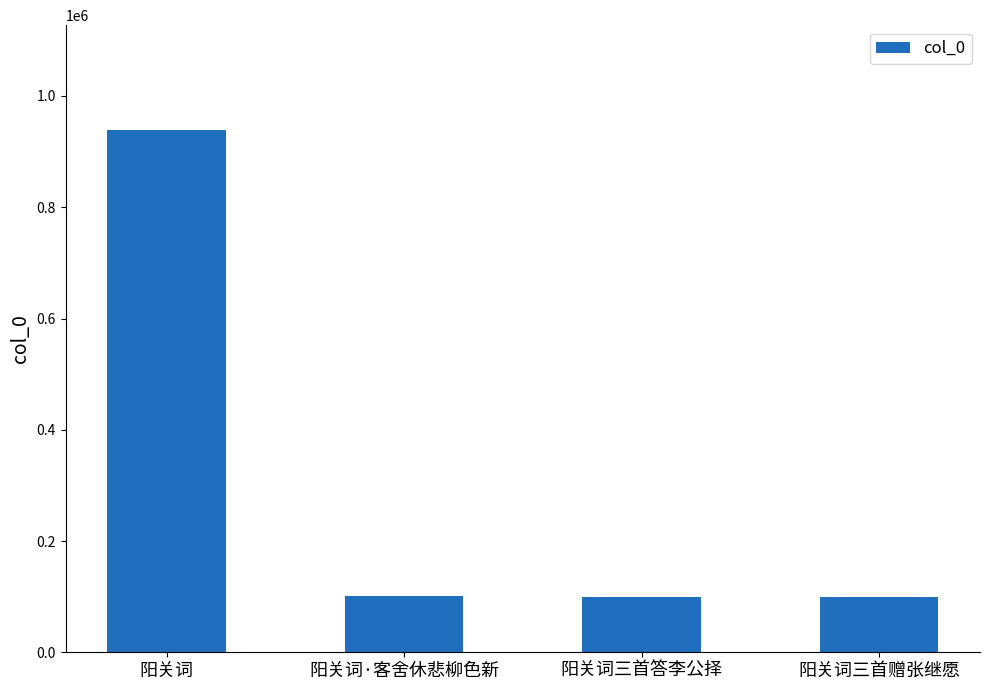

How many series are shown in this chart?

1